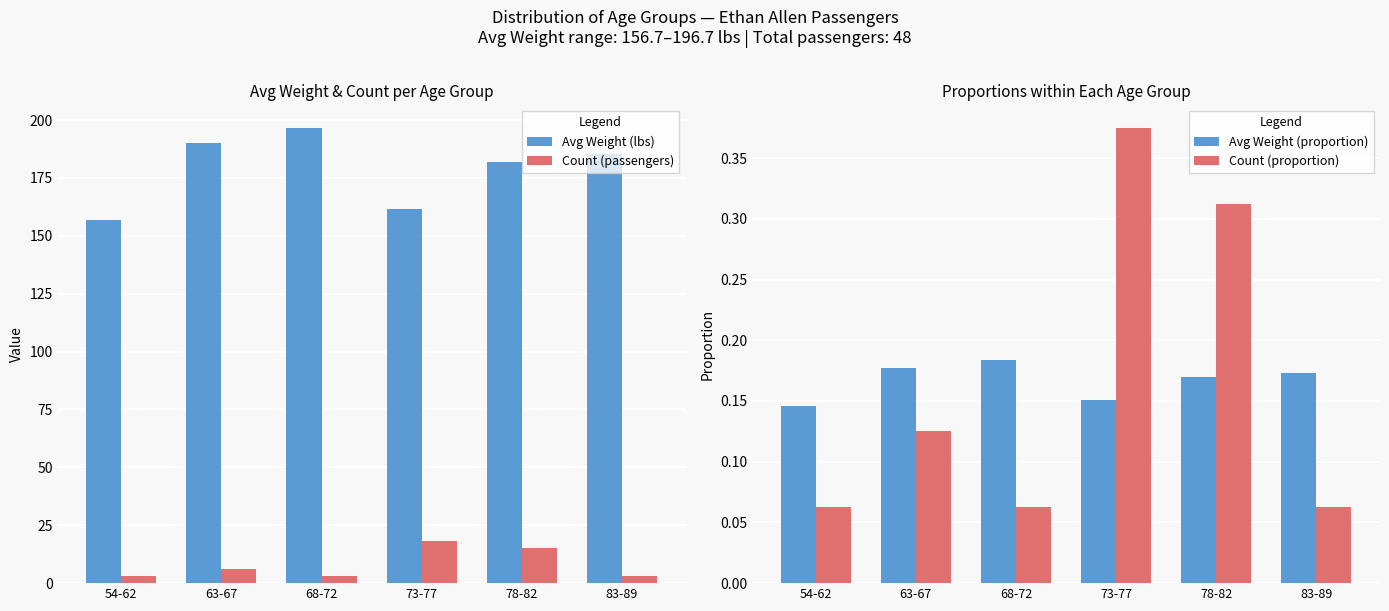

What are all the series names shown in the legend?

Avg Weight (lbs), Count (passengers), Avg Weight (proportion), Count (proportion)